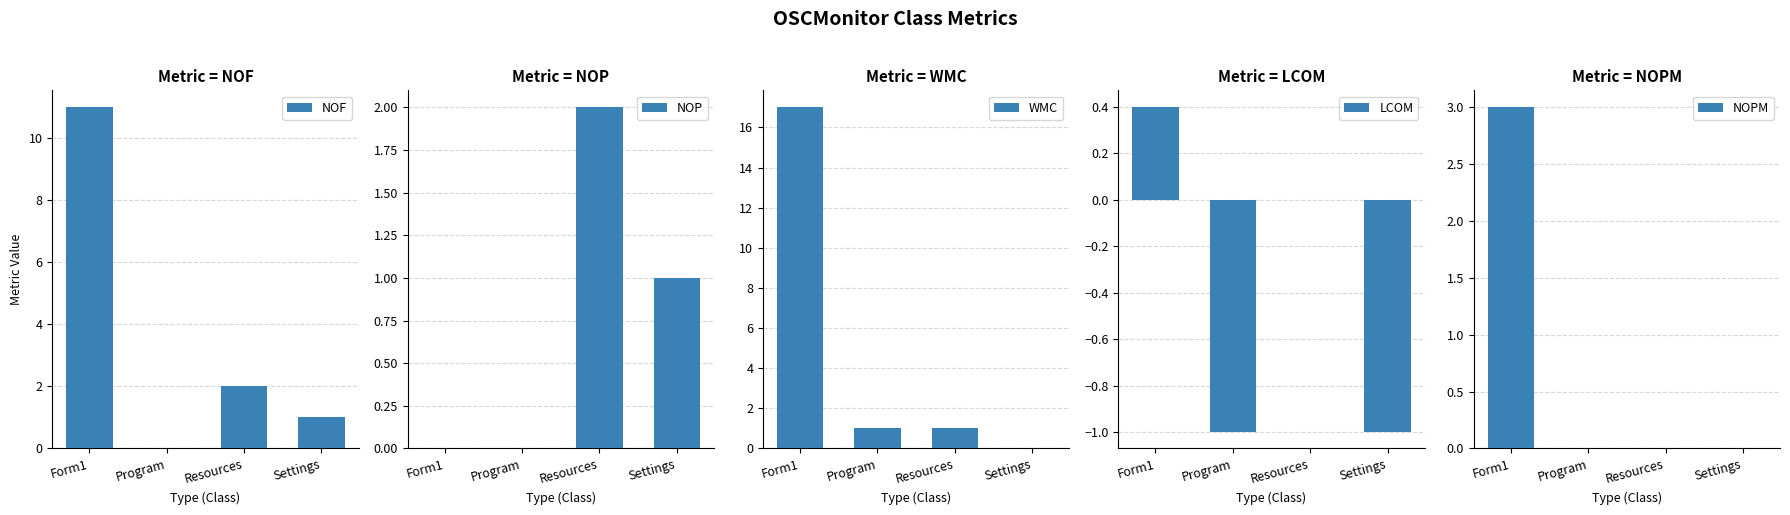

Reading right to left, extract all data points from this chart.

NOF: Settings=1.0	Resources=2.0	Program=0.0	Form1=11.0
NOP: Settings=1.0	Resources=2.0	Program=0.0	Form1=0.0
WMC: Settings=0.0	Resources=1.0	Program=1.0	Form1=17.0
LCOM: Settings=-1.0	Resources=0.0	Program=-1.0	Form1=0.4
NOPM: Settings=0.0	Resources=0.0	Program=0.0	Form1=3.0